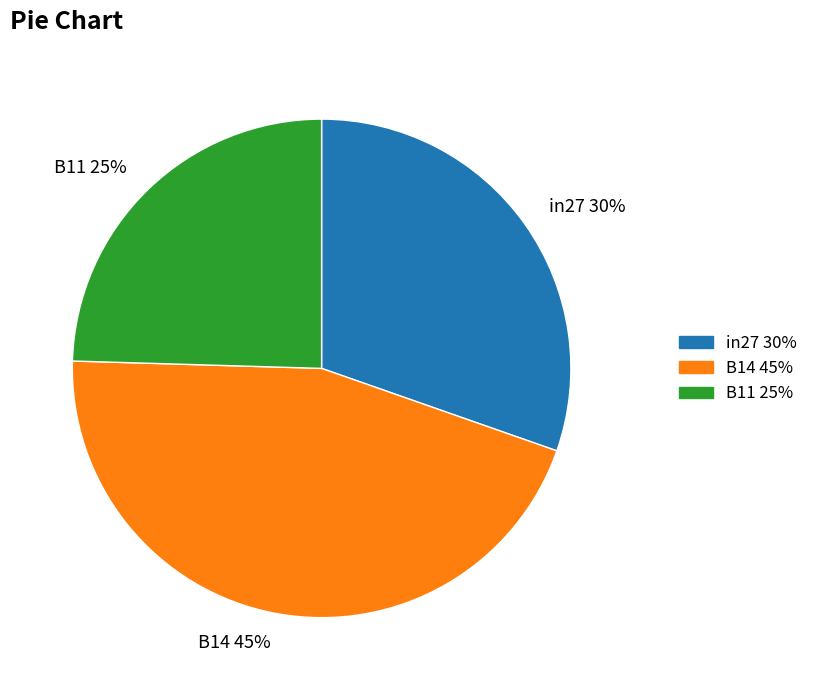

Count the number of slices in the pie.

3